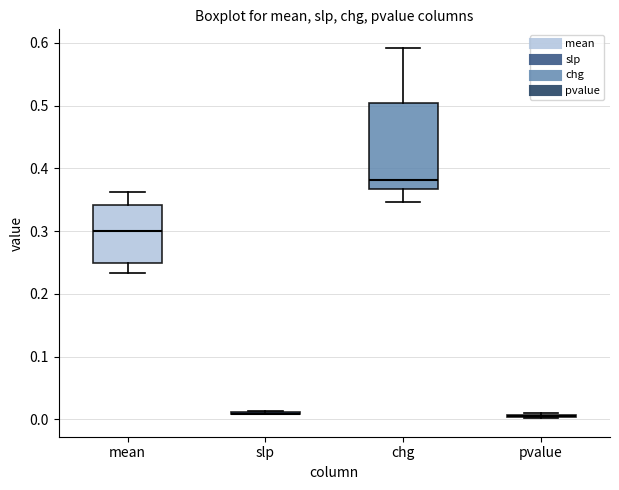

Which box is the tallest, from its lower edge to its upper edge?

chg